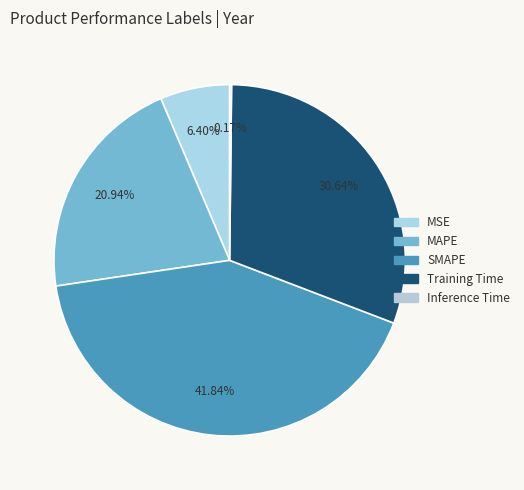

How many slices are in this pie chart?

5